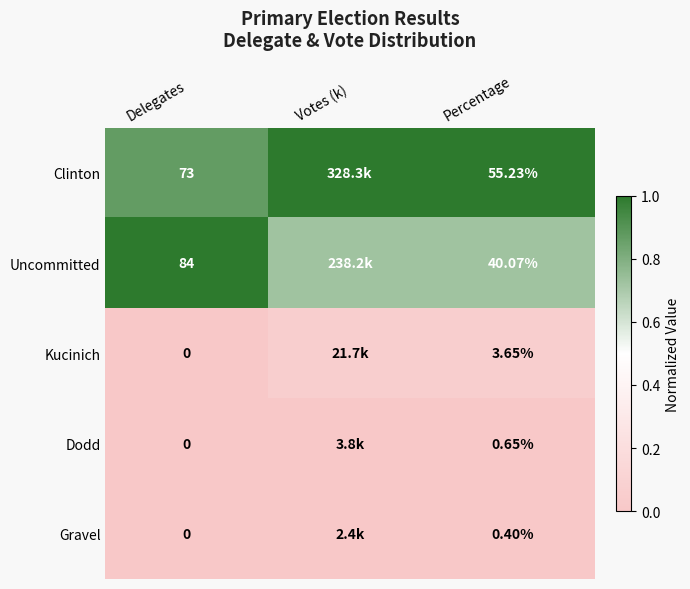

Which series changed the most between Delegates and Percentage?

Uncommitted